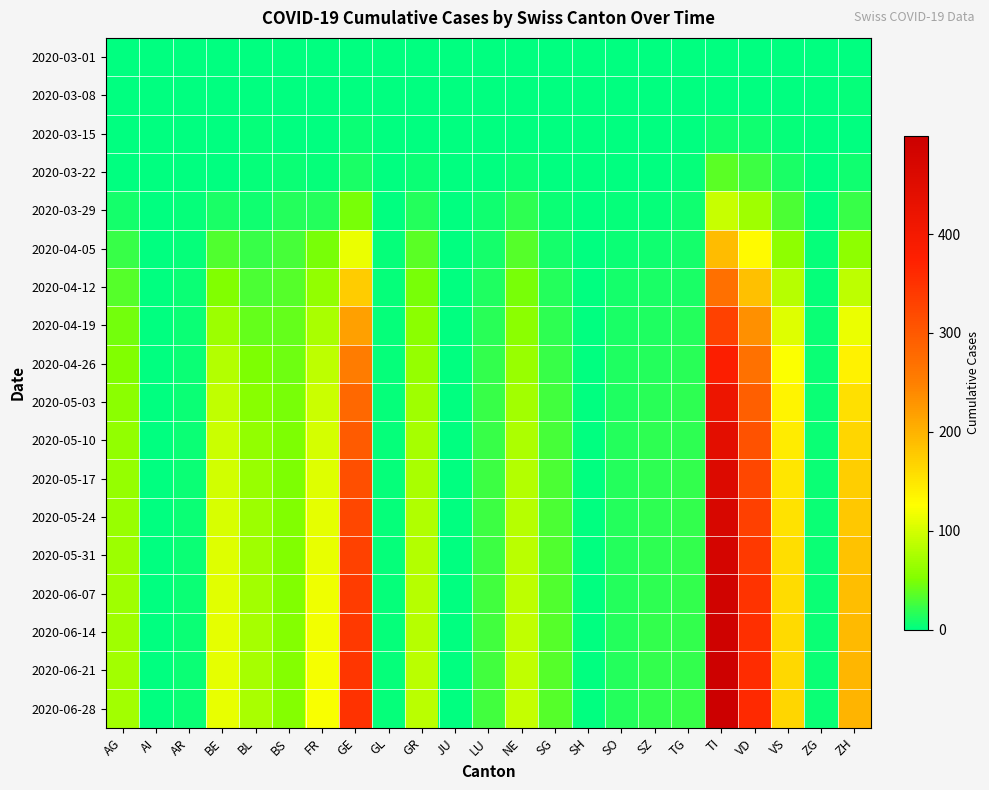

Reading left to right, transcribe all the data shown in this chart.

2020-03-01: AG=0	AI=0	AR=0	BE=0	BL=0	BS=0	FR=0	GE=0	GL=0	GR=0	JU=0	LU=0	NE=0	SG=0	SH=0	SO=0	SZ=0	TG=0	TI=0	VD=0	VS=0	ZG=0	ZH=0
2020-03-08: AG=0	AI=0	AR=0	BE=0	BL=1	BS=1	FR=0	GE=0	GL=0	GR=0	JU=0	LU=0	NE=0	SG=0	SH=0	SO=0	SZ=0	TG=0	TI=0	VD=0	VS=0	ZG=0	ZH=2
2020-03-15: AG=0	AI=0	AR=0	BE=0	BL=2	BS=0	FR=0	GE=4	GL=0	GR=0	JU=0	LU=0	NE=0	SG=0	SH=0	SO=0	SZ=0	TG=0	TI=6	VD=6	VS=2	ZG=0	ZH=1
2020-03-22: AG=1	AI=0	AR=0	BE=0	BL=3	BS=5	FR=3	GE=10	GL=0	GR=4	JU=0	LU=1	NE=4	SG=0	SH=0	SO=0	SZ=0	TG=3	TI=37	VD=24	VS=11	ZG=0	ZH=6
2020-03-29: AG=9	AI=0	AR=2	BE=10	BL=6	BS=15	FR=15	GE=48	GL=1	GR=15	JU=0	LU=6	NE=18	SG=5	SH=0	SO=2	SZ=2	TG=6	TI=93	VD=69	VS=31	ZG=1	ZH=22
2020-04-05: AG=22	AI=0	AR=3	BE=32	BL=22	BS=28	FR=47	GE=115	GL=2	GR=36	JU=0	LU=9	NE=35	SG=9	SH=1	SO=5	SZ=6	TG=8	TI=191	VD=129	VS=60	ZG=2	ZH=60
2020-04-12: AG=35	AI=0	AR=4	BE=52	BL=30	BS=35	FR=62	GE=175	GL=2	GR=48	JU=0	LU=13	NE=47	SG=14	SH=1	SO=8	SZ=10	TG=11	TI=270	VD=187	VS=82	ZG=3	ZH=86
2020-04-19: AG=45	AI=0	AR=4	BE=68	BL=40	BS=40	FR=75	GE=218	GL=2	GR=57	JU=0	LU=17	NE=57	SG=19	SH=1	SO=10	SZ=13	TG=15	TI=330	VD=233	VS=106	ZG=4	ZH=114
2020-04-26: AG=52	AI=0	AR=5	BE=80	BL=50	BS=44	FR=87	GE=254	GL=2	GR=64	JU=0	LU=20	NE=66	SG=23	SH=1	SO=12	SZ=15	TG=17	TI=380	VD=268	VS=124	ZG=5	ZH=137
2020-05-03: AG=57	AI=0	AR=5	BE=88	BL=56	BS=47	FR=95	GE=279	GL=2	GR=69	JU=0	LU=22	NE=72	SG=26	SH=1	SO=13	SZ=17	TG=18	TI=416	VD=291	VS=135	ZG=5	ZH=154
2020-05-10: AG=61	AI=0	AR=5	BE=94	BL=61	BS=49	FR=101	GE=298	GL=2	GR=73	JU=0	LU=23	NE=77	SG=28	SH=1	SO=14	SZ=18	TG=19	TI=441	VD=308	VS=143	ZG=5	ZH=165
2020-05-17: AG=64	AI=0	AR=5	BE=99	BL=65	BS=50	FR=106	GE=312	GL=2	GR=76	JU=0	LU=24	NE=80	SG=30	SH=1	SO=14	SZ=18	TG=20	TI=458	VD=322	VS=149	ZG=5	ZH=173
2020-05-24: AG=66	AI=0	AR=5	BE=103	BL=68	BS=51	FR=110	GE=322	GL=2	GR=78	JU=0	LU=25	NE=83	SG=31	SH=1	SO=14	SZ=19	TG=20	TI=470	VD=333	VS=153	ZG=5	ZH=179
2020-05-31: AG=68	AI=0	AR=5	BE=106	BL=70	BS=52	FR=113	GE=330	GL=2	GR=80	JU=0	LU=25	NE=85	SG=32	SH=1	SO=14	SZ=19	TG=21	TI=479	VD=341	VS=156	ZG=5	ZH=184
2020-06-07: AG=69	AI=0	AR=5	BE=108	BL=72	BS=52	FR=116	GE=336	GL=2	GR=82	JU=0	LU=26	NE=87	SG=33	SH=1	SO=15	SZ=19	TG=21	TI=486	VD=348	VS=159	ZG=5	ZH=188
2020-06-14: AG=70	AI=0	AR=5	BE=110	BL=73	BS=53	FR=118	GE=341	GL=2	GR=83	JU=0	LU=26	NE=88	SG=34	SH=1	SO=15	SZ=20	TG=21	TI=491	VD=353	VS=161	ZG=5	ZH=192
2020-06-21: AG=71	AI=0	AR=5	BE=111	BL=74	BS=53	FR=120	GE=345	GL=2	GR=84	JU=0	LU=26	NE=89	SG=34	SH=1	SO=15	SZ=20	TG=21	TI=495	VD=357	VS=163	ZG=5	ZH=195
2020-06-28: AG=72	AI=0	AR=5	BE=113	BL=75	BS=54	FR=122	GE=349	GL=2	GR=85	JU=0	LU=27	NE=90	SG=35	SH=1	SO=15	SZ=20	TG=22	TI=499	VD=361	VS=165	ZG=5	ZH=198